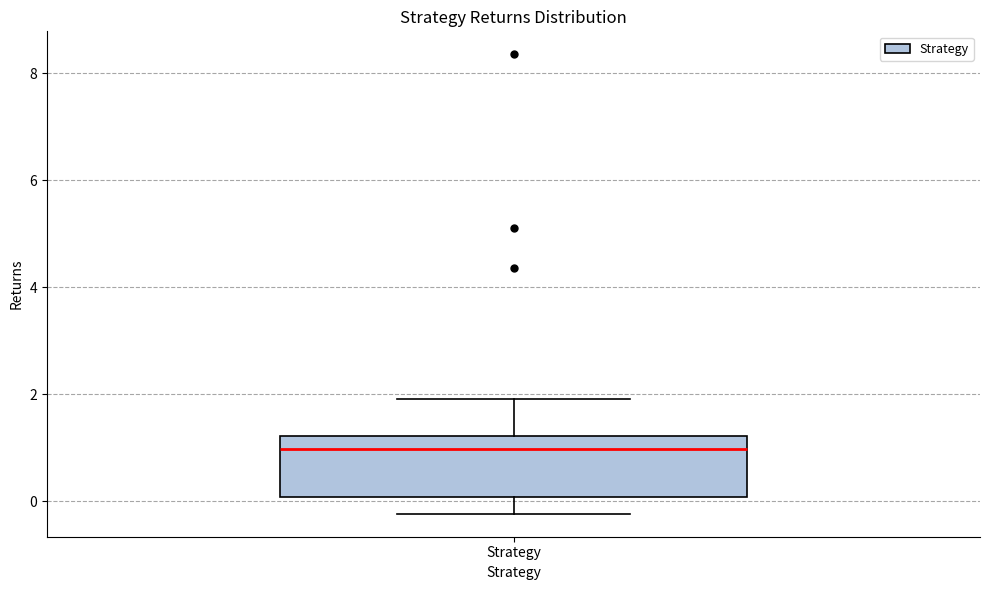

Where is the upper edge of the box for Strategy on the y-axis? The values are not printed on the chart, so give them approximately, as read against the axis.

1.2